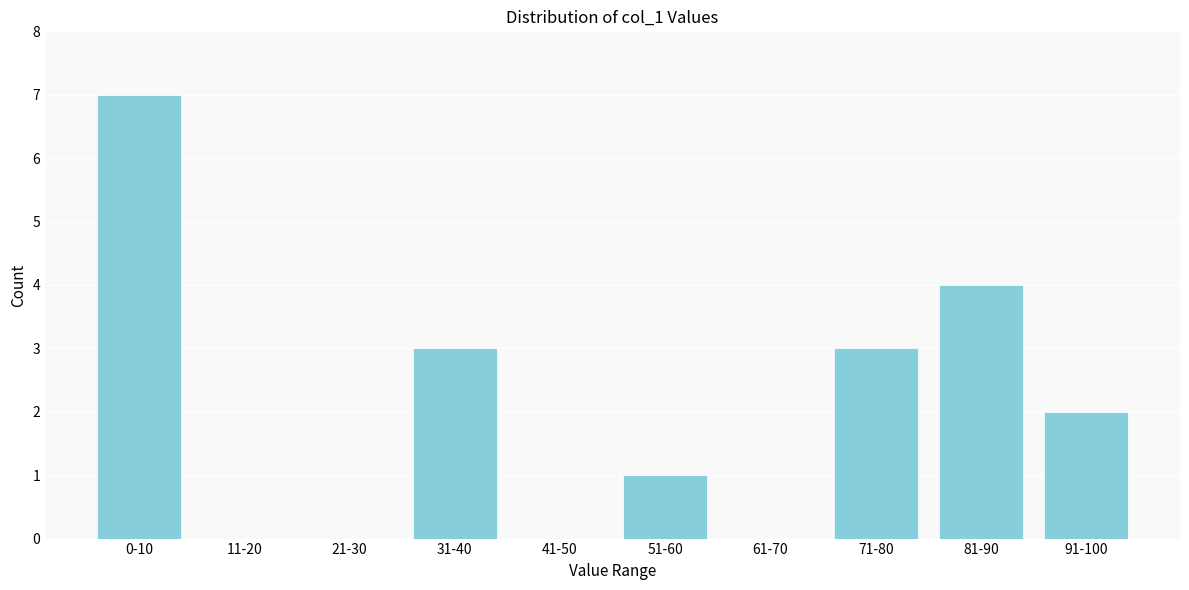

Reading left to right, transcribe all the data shown in this chart.

0-10=7	11-20=0	21-30=0	31-40=3	41-50=0	51-60=1	61-70=0	71-80=3	81-90=4	91-100=2